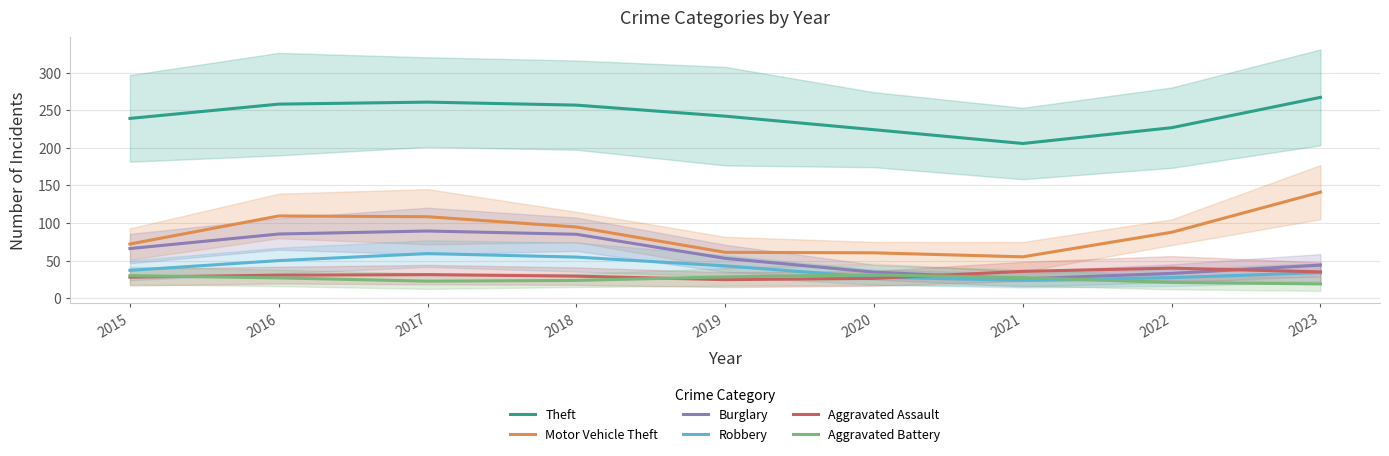

What is the total value across all series at 2017?

571.7